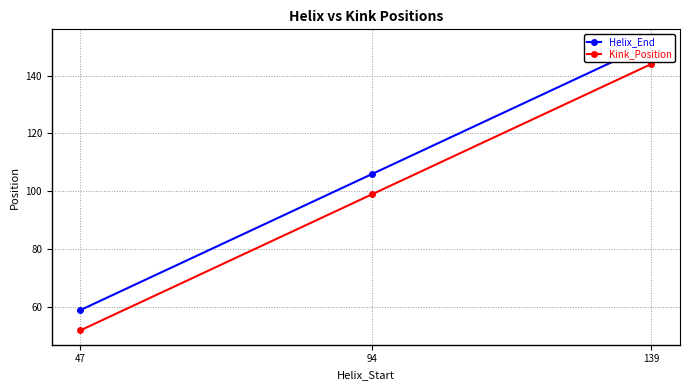

Where does the Helix_End series first go above 106?

139